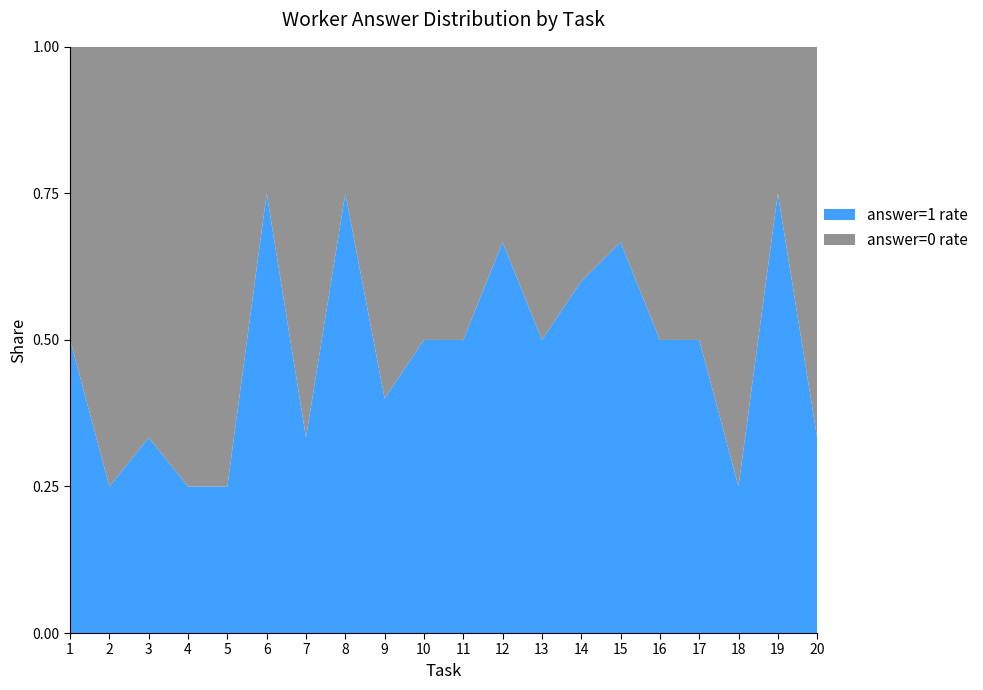

The answer=1 rate series shows 0.3 at 15. True or false?

False